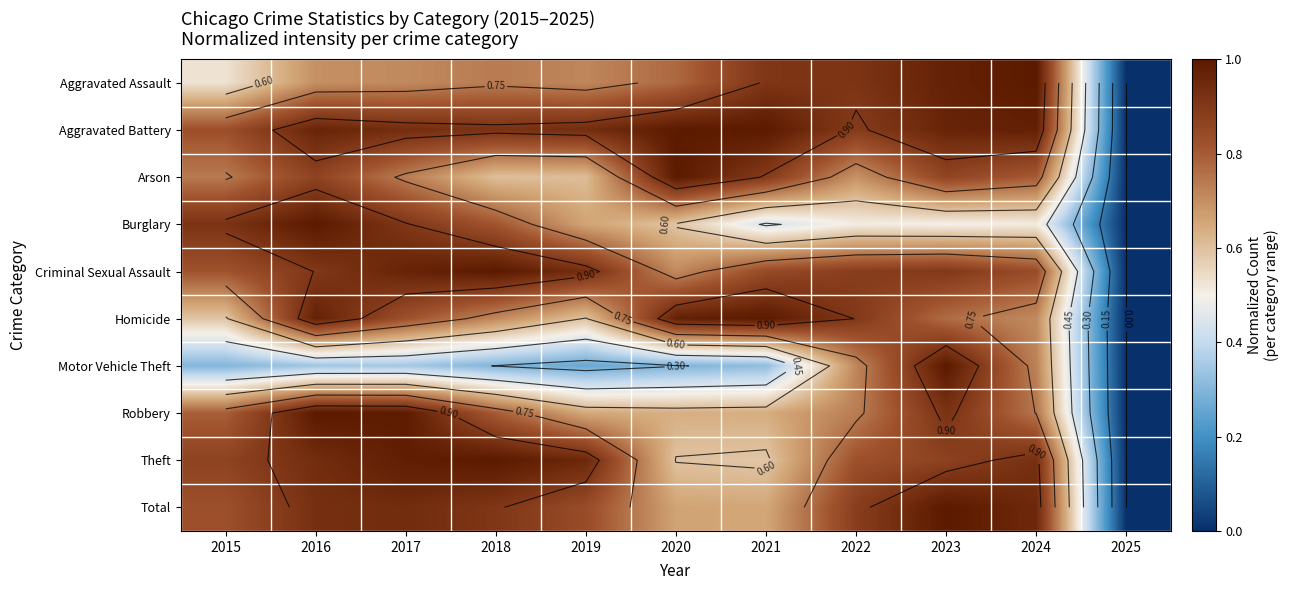

At which label does Motor Vehicle Theft reach its peak?

2023